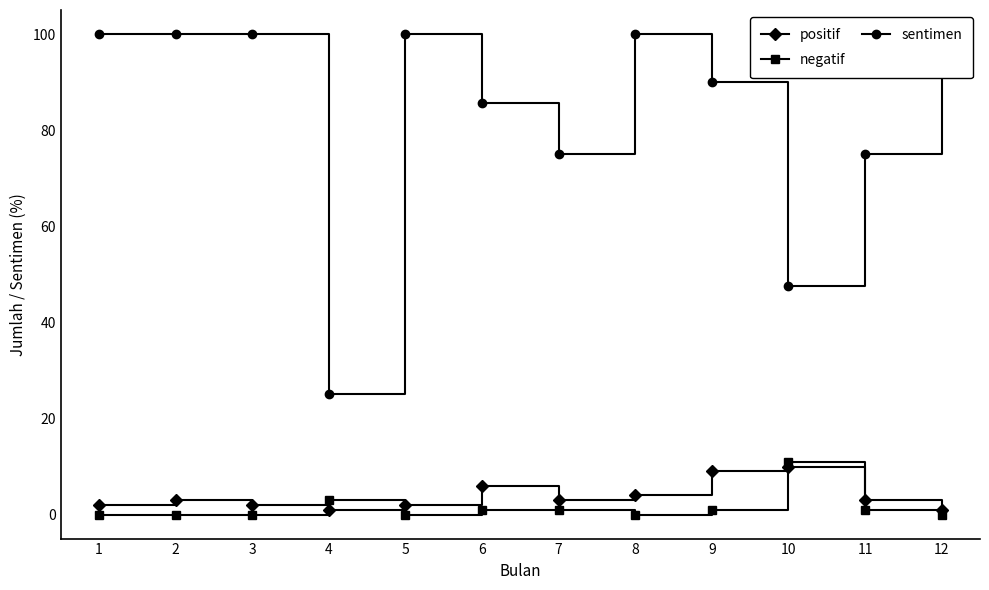

At which category is the sum across all series the highest?

8